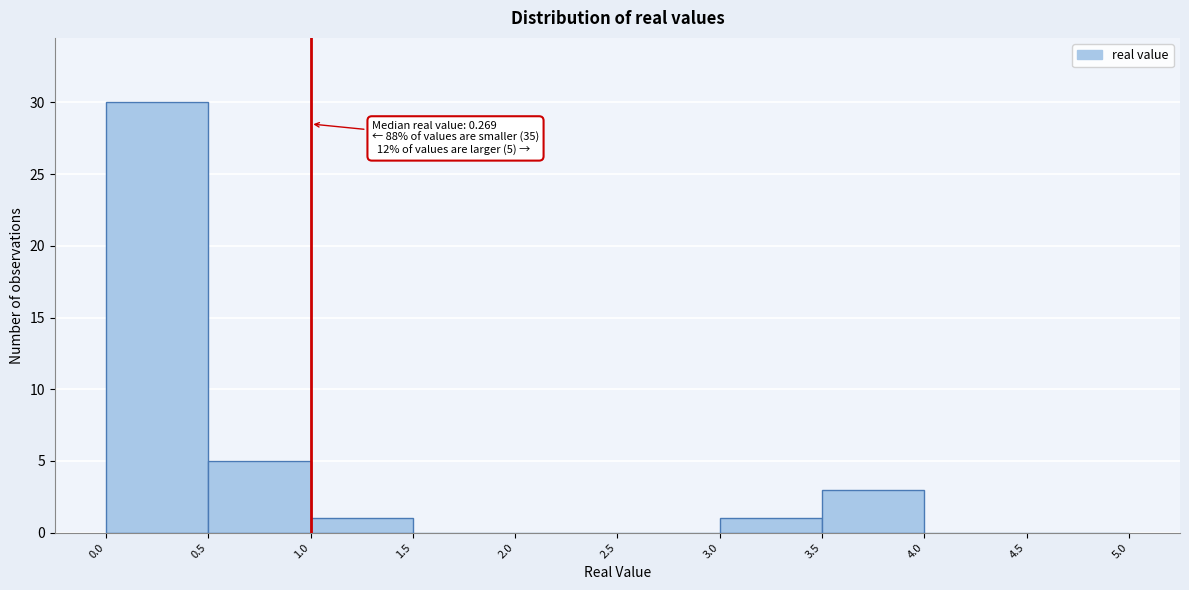

Which range on the x-axis has the tallest bar?

0.0 to 0.5